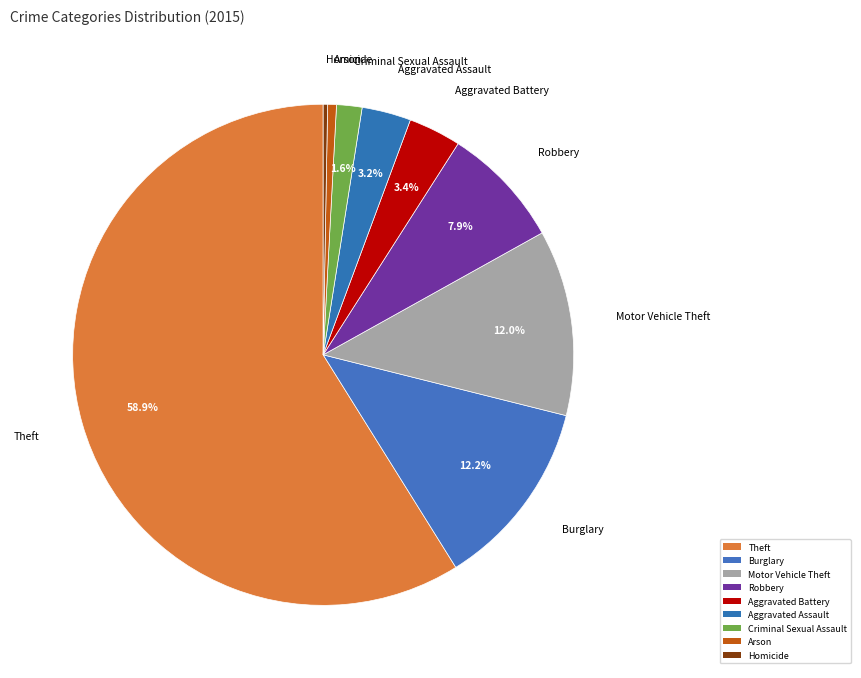

To the nearest percent, what is the difference between the Arson and Burglary slice percentages?

12%